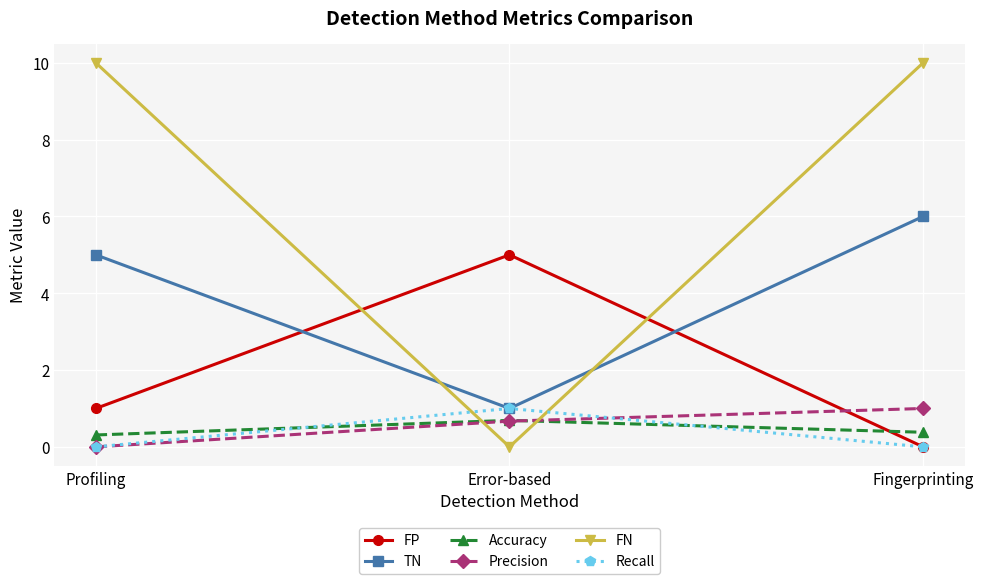

What is the difference between the FP values at Fingerprinting and Profiling?

1.0